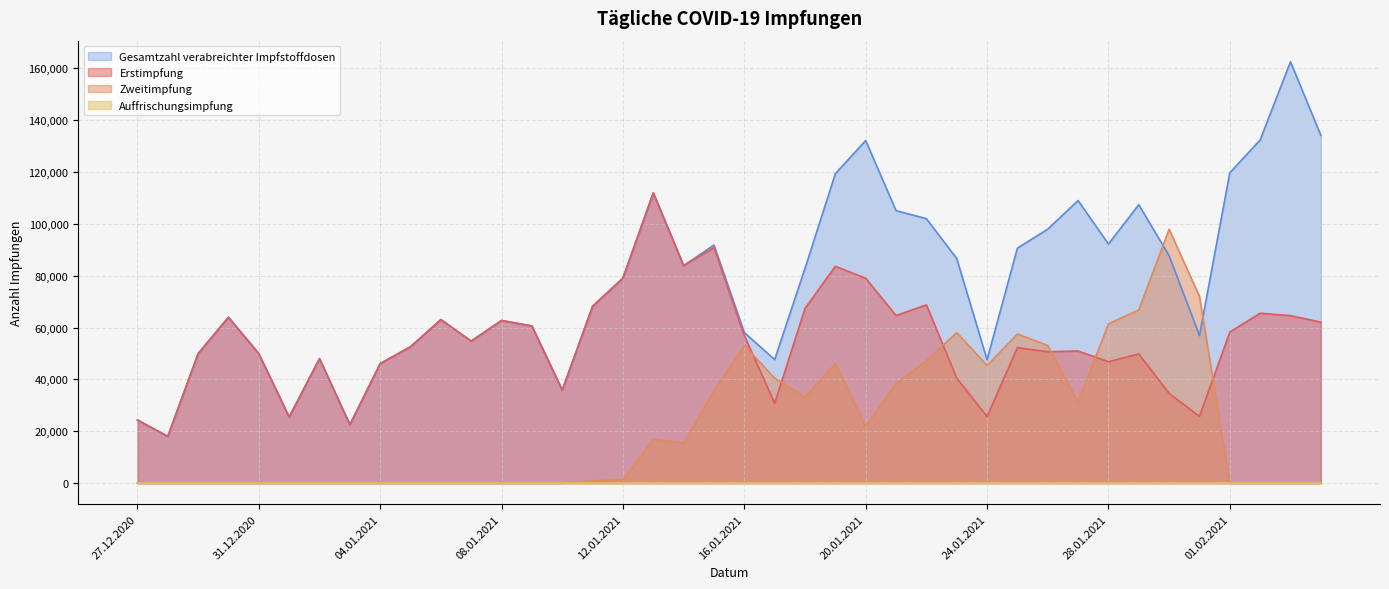

Which series has the widest spread of values?

Gesamtzahl verabreichter Impfstoffdosen